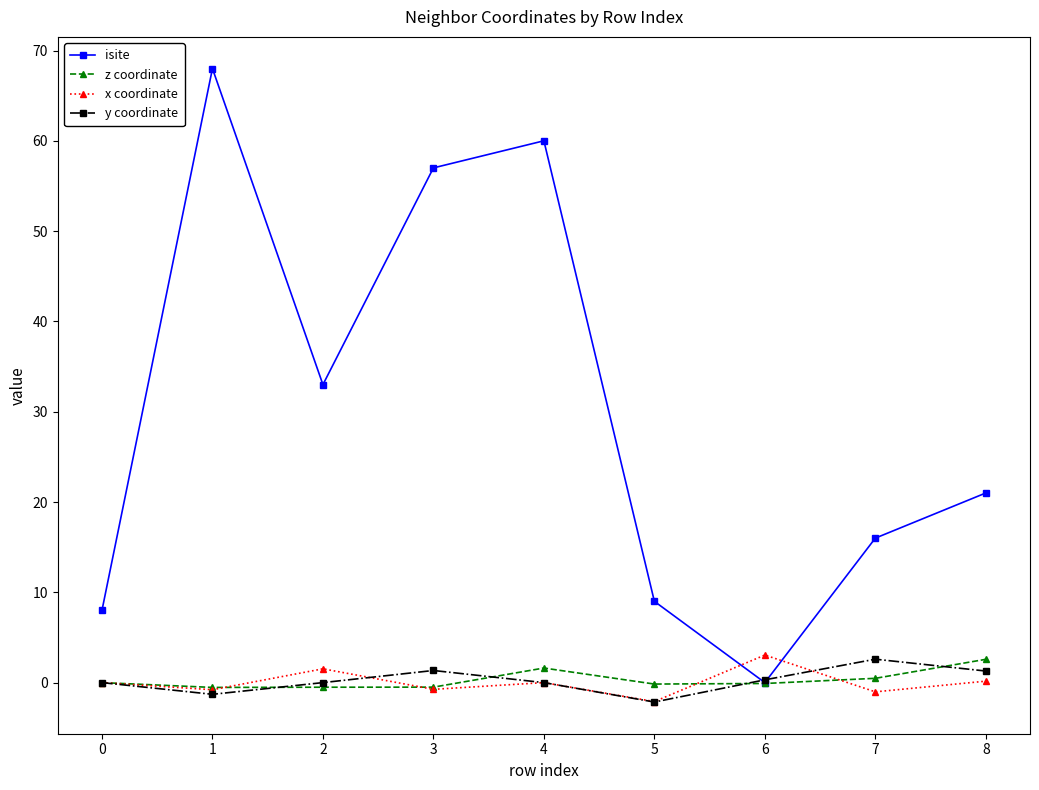

The z coordinate series shows 2.6 at 8. True or false?

True